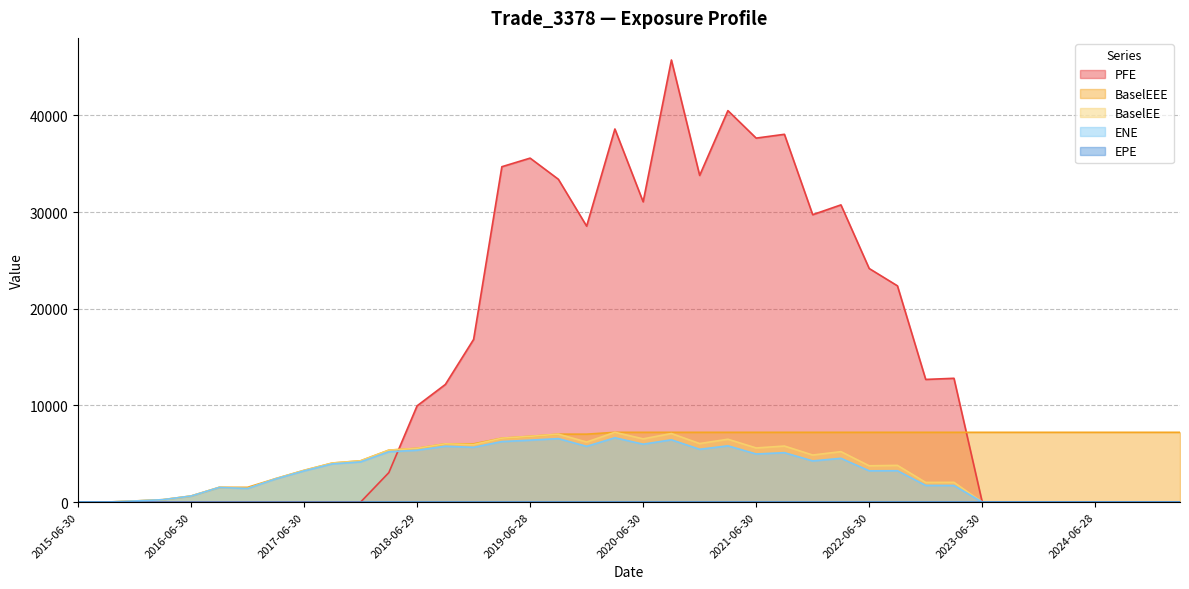

True or false: PFE and BaselEE intersect in this chart.

True